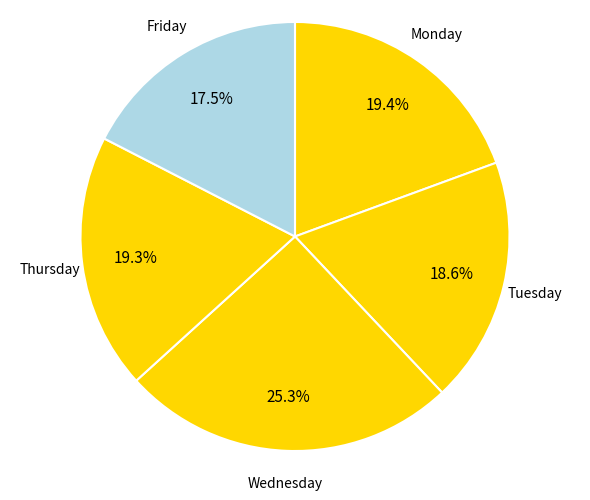

Is there any slice that represents more than half of the pie?

No